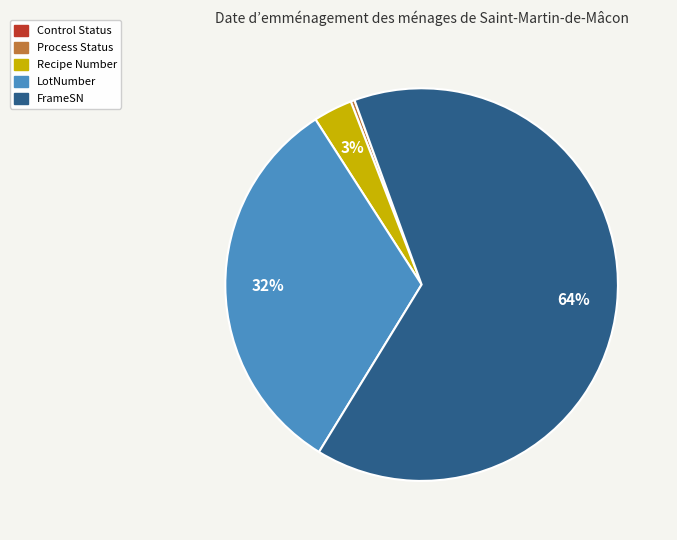

Do FrameSN and Recipe Number together represent more than half of the pie?

Yes